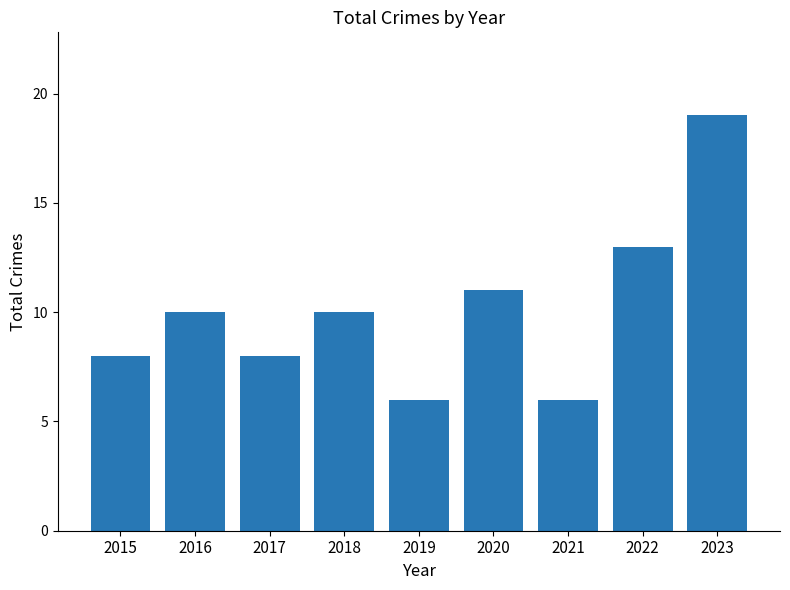

What is the change in value from 2015 to 2016?

+2